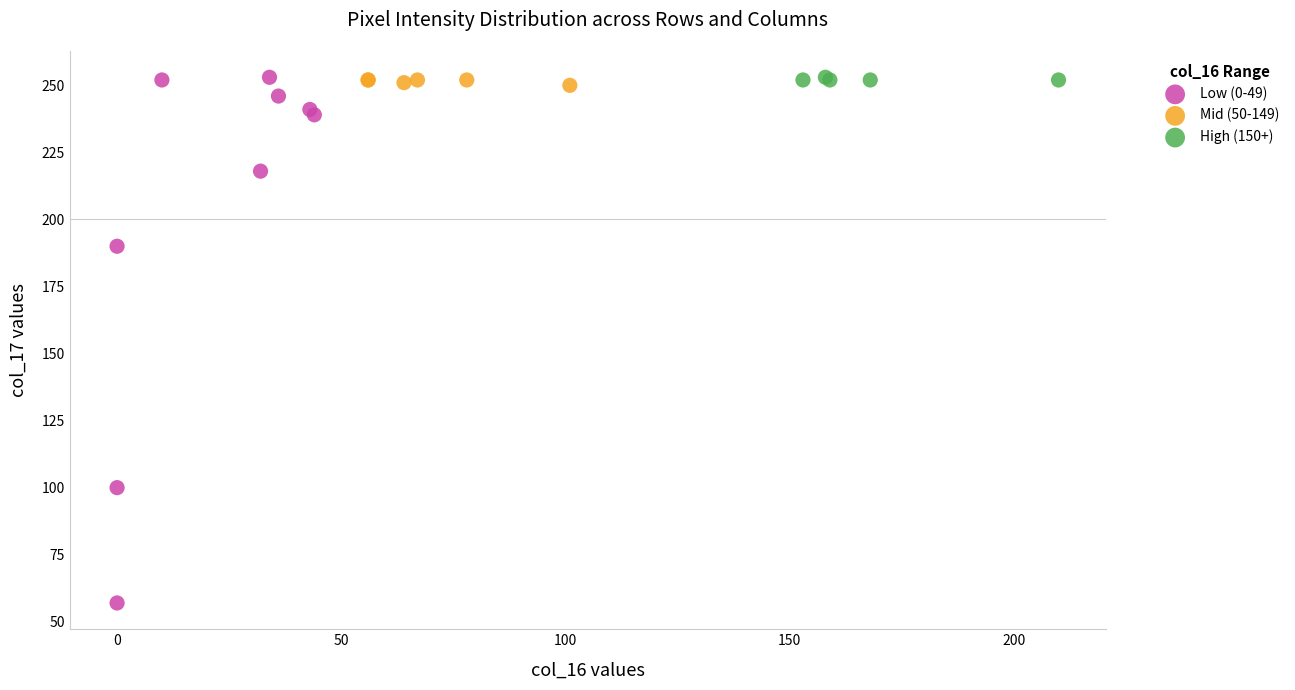

Which series has the widest spread of Y values?

Low (0-49)